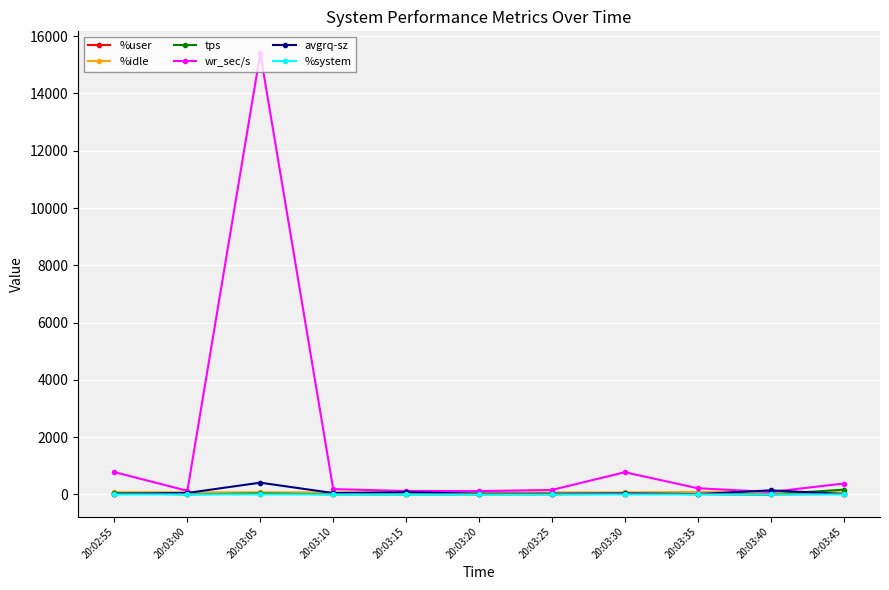

Is it true that %system equals 1.3 at 20:03:25?

True